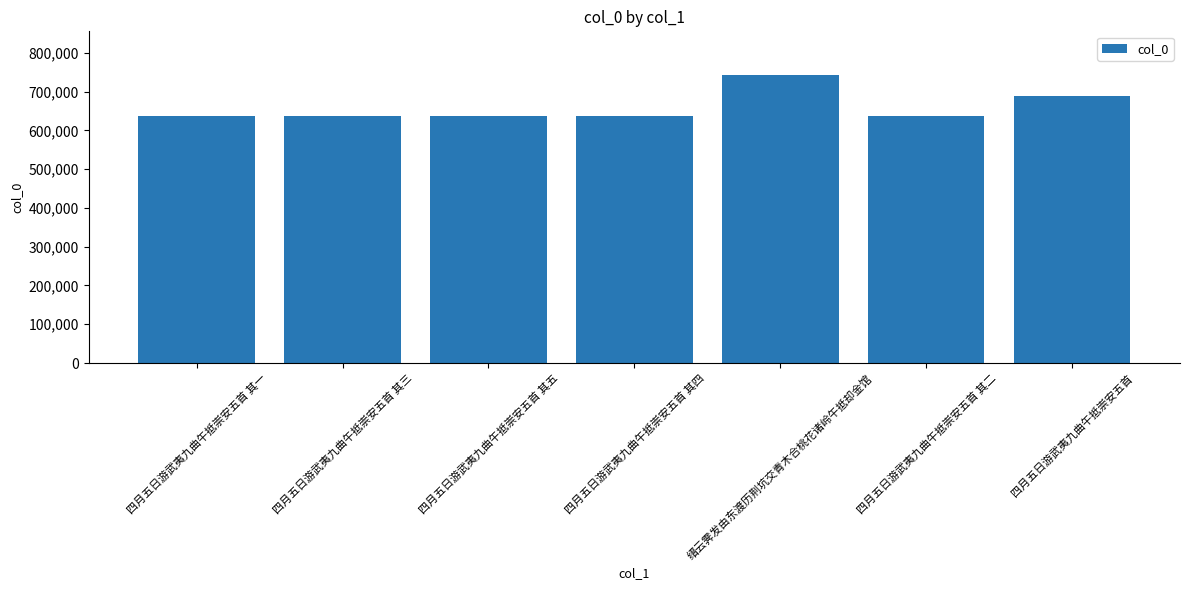

Which label corresponds to the largest value in the chart?

缙云霁发由东渡历荆坑交青木合桃花诸岭午抵却金馆